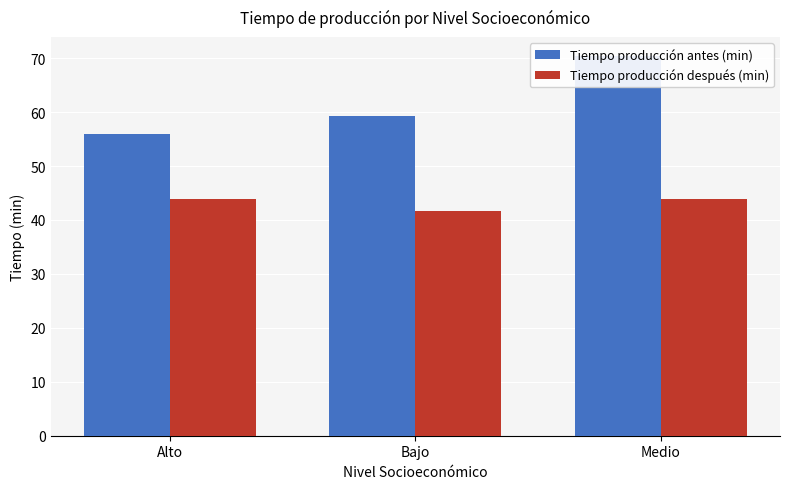

How many bars are there in total?

6